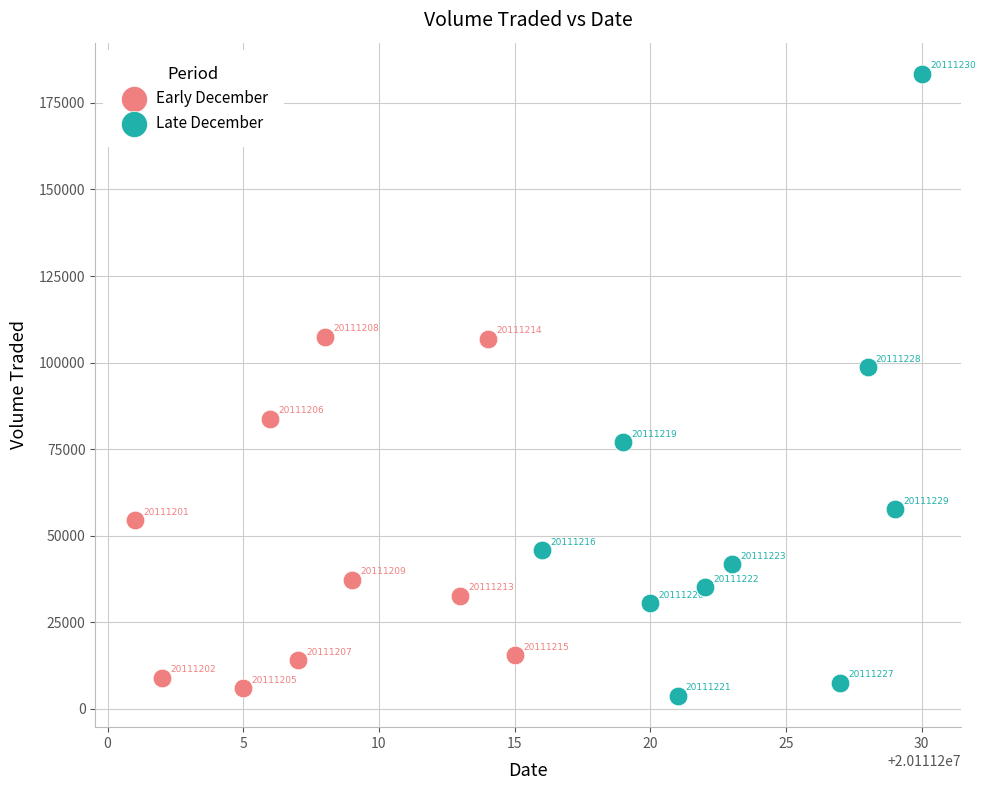

Which series has the widest spread of Y values?

Late December